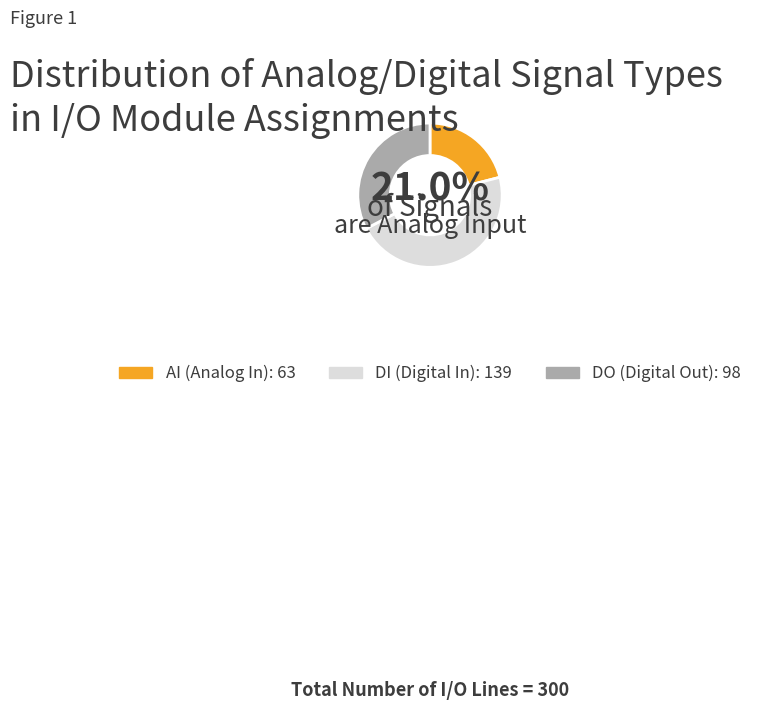

To the nearest percent, what is the difference between the DI and AI slice percentages?

25%